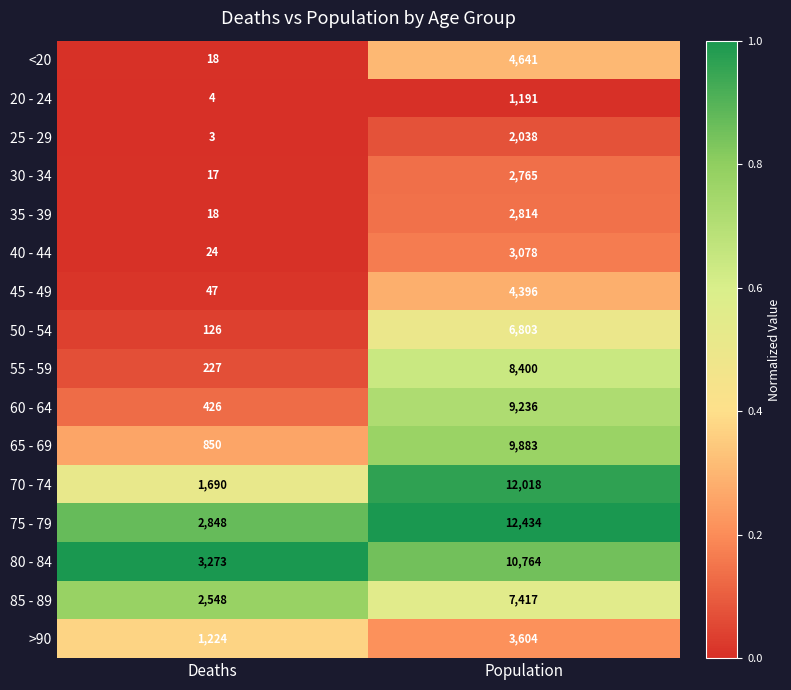

What is the spread (max minus min) of values at Population?

11243